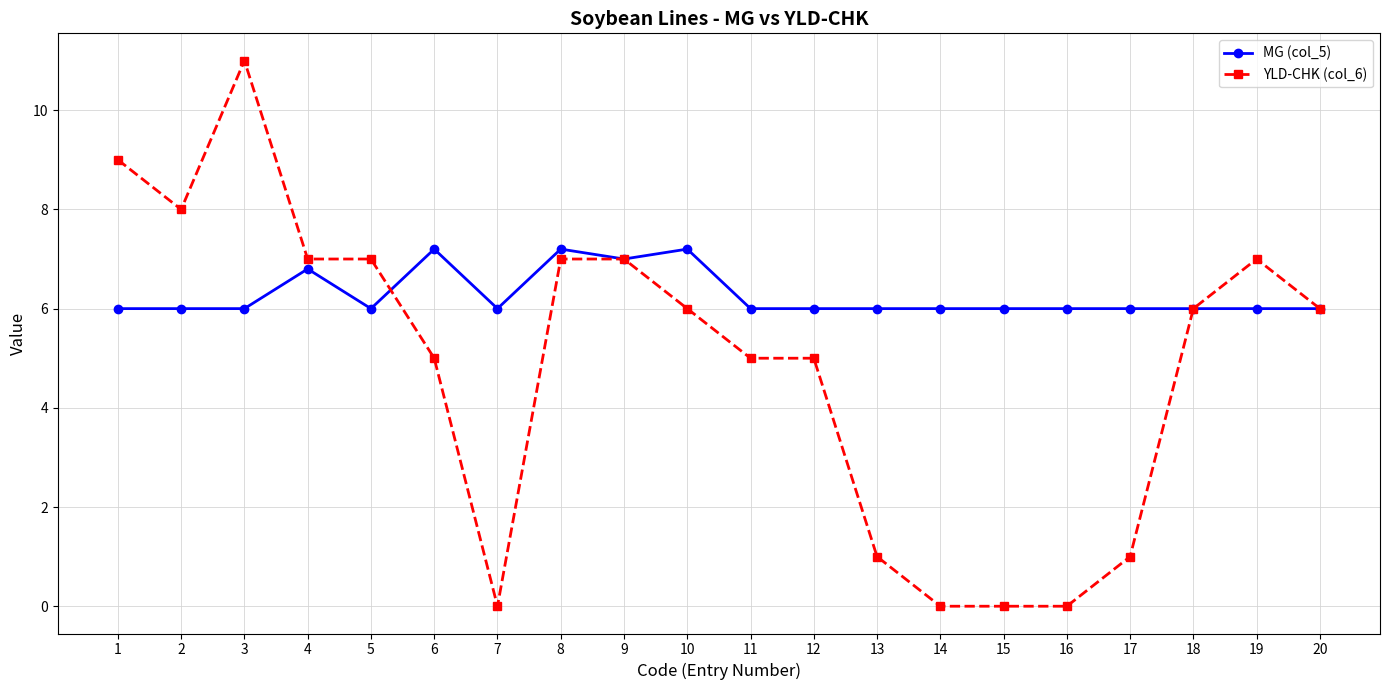

Which category has the highest value across all series?

3